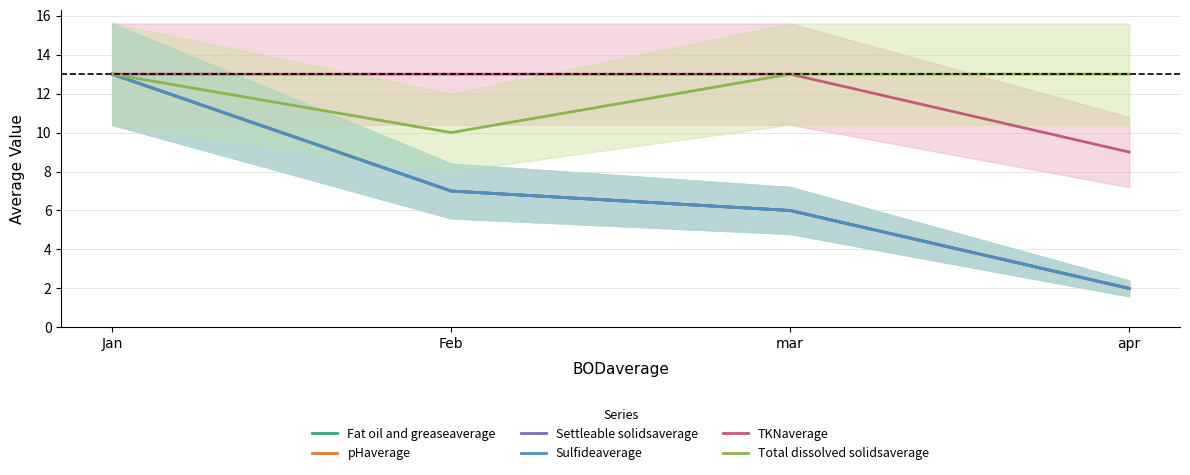

What is the difference between the Total dissolved solidsaverage values at Feb and apr?

3